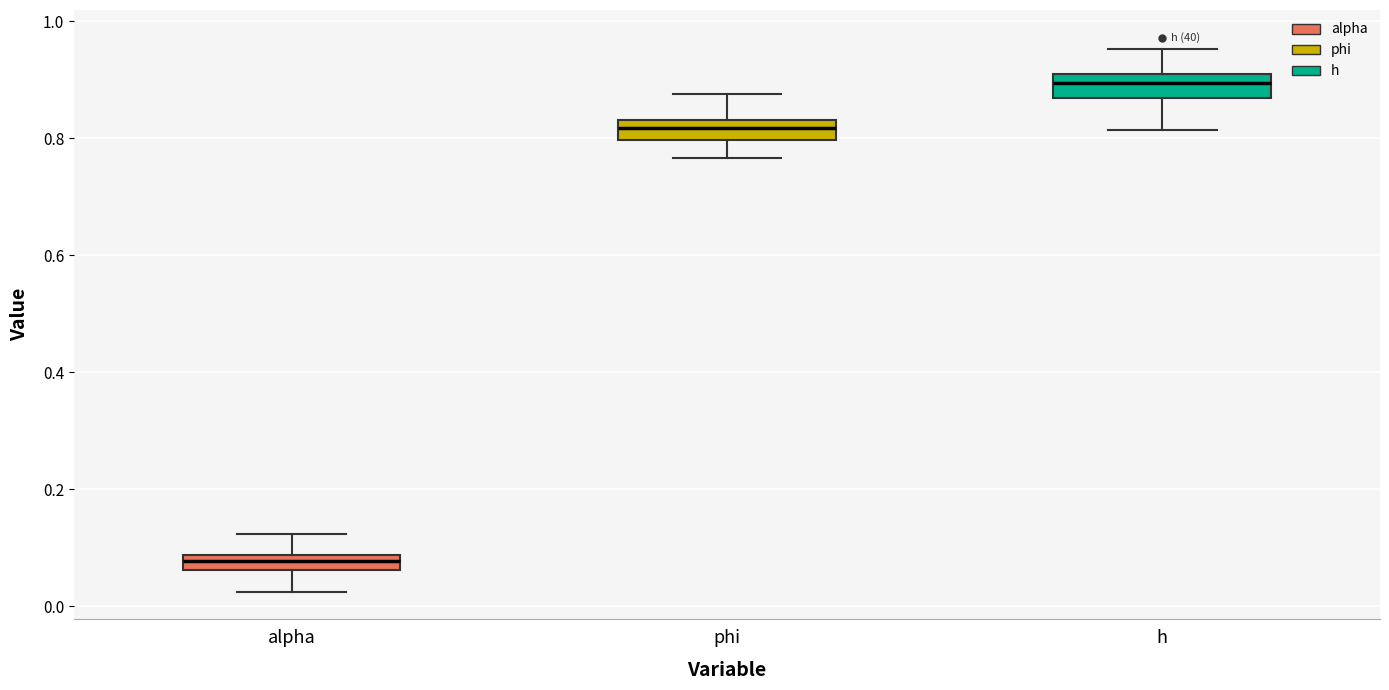

Where is the lower edge of the box for phi on the y-axis? The values are not printed on the chart, so give them approximately, as read against the axis.

0.80